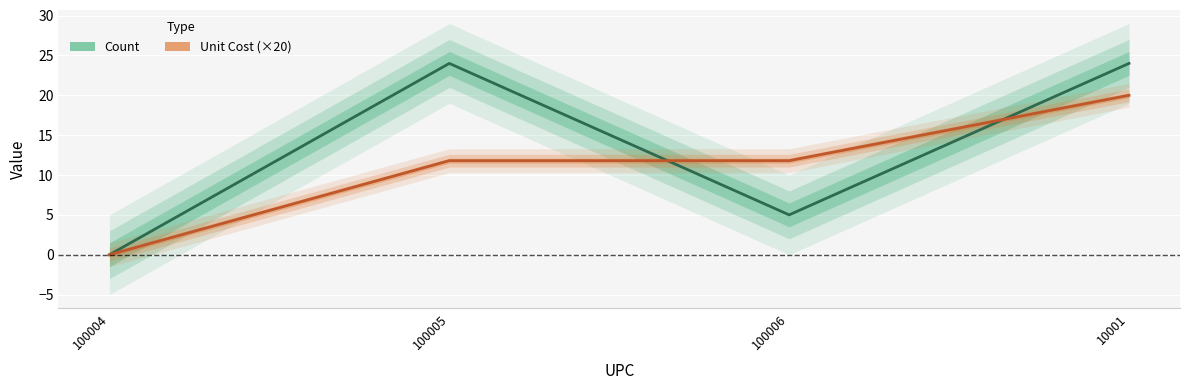

Which series has the widest spread of values?

Count